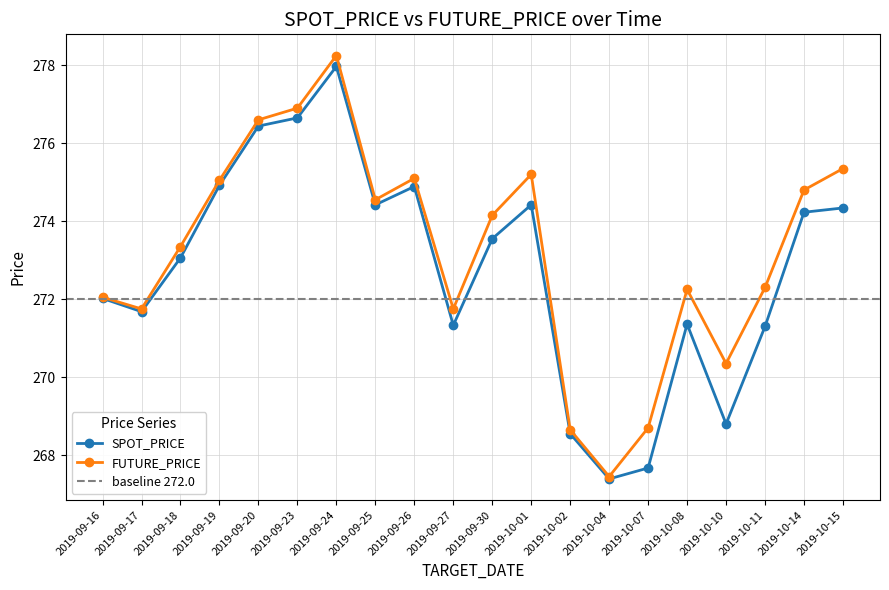

What is the sum of all FUTURE_PRICE values?

5464.6